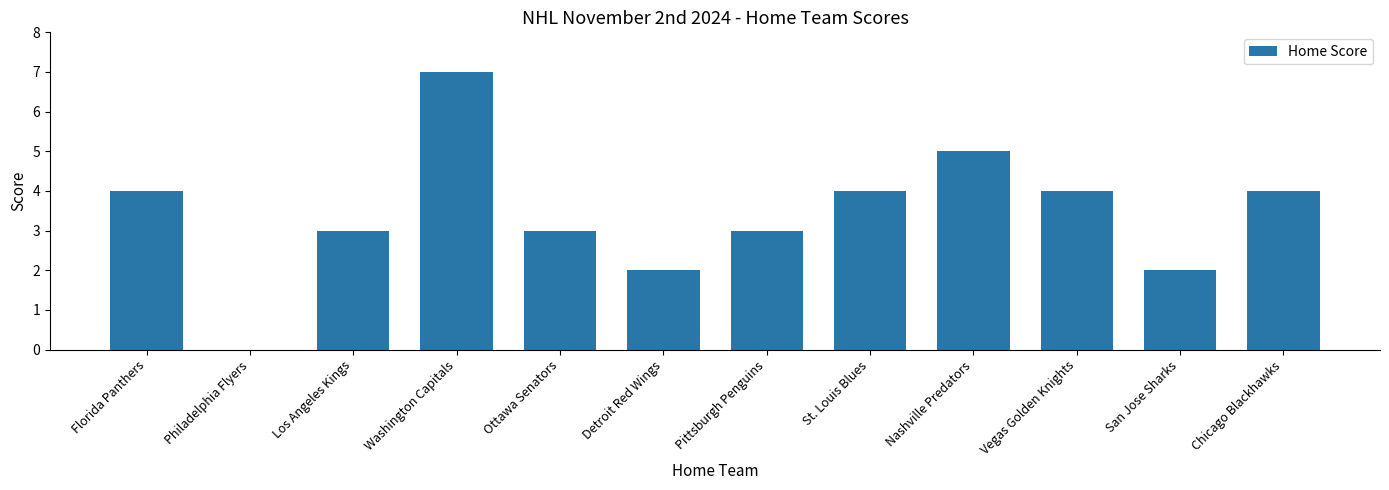

Is it true that the value at Nashville Predators is 8?

False